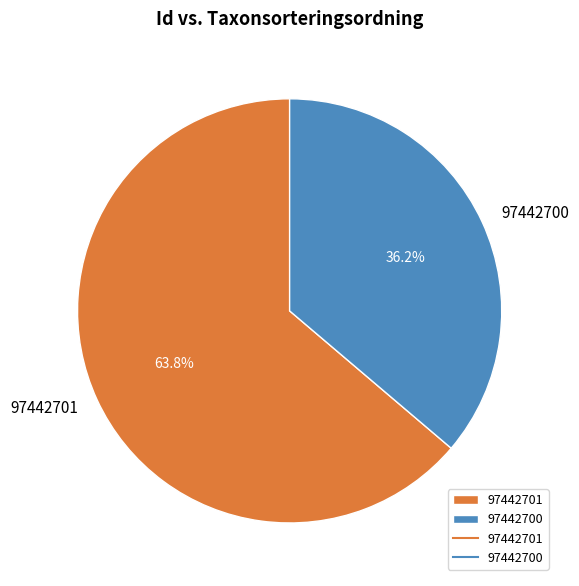

How many segments does this pie chart have?

2